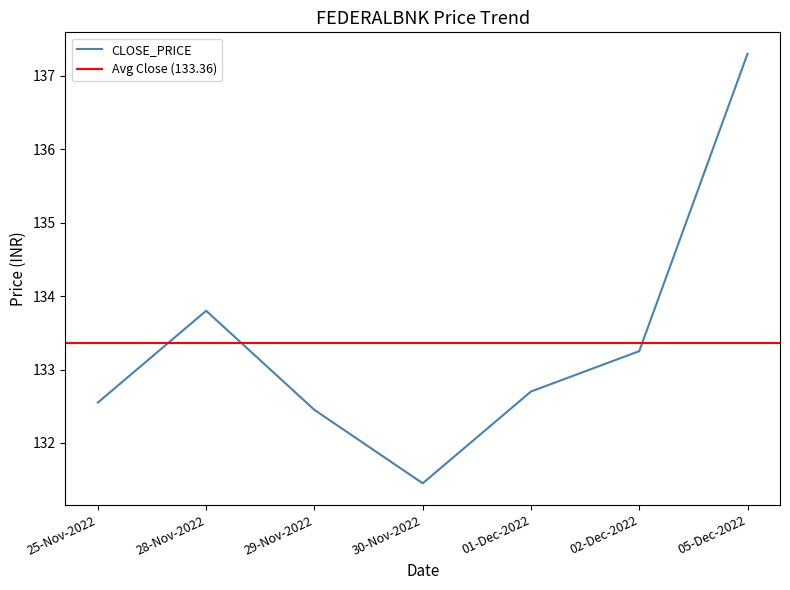

True or false: CLOSE_PRICE has a value of 223.2 at 25-Nov-2022.

False